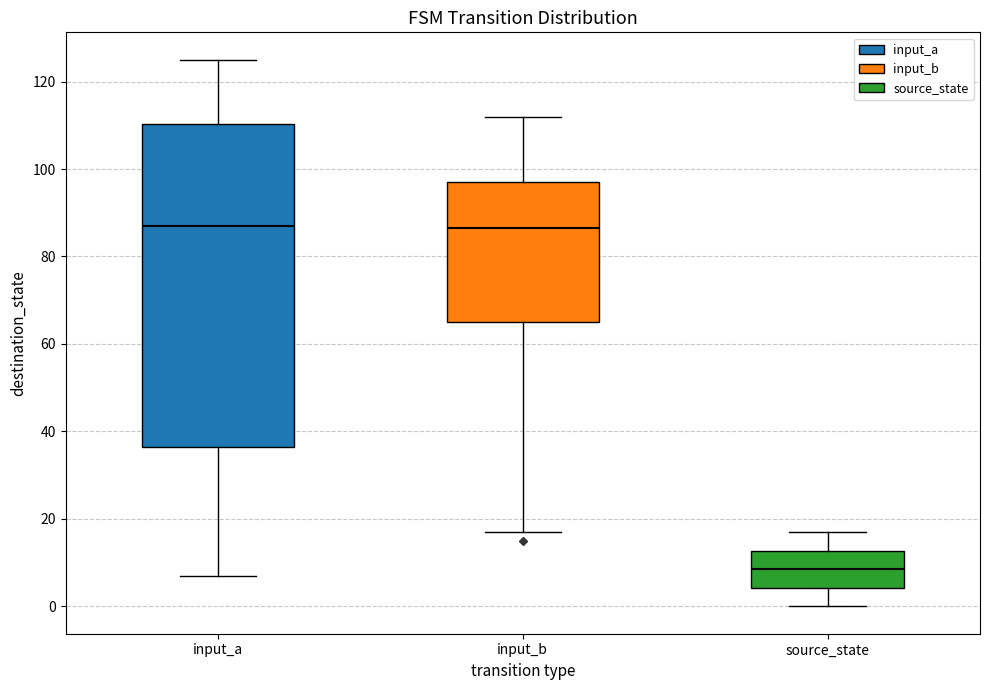

Reading left to right, read every box against the y-axis: the position of its median line, the range the box covers, and the ends of its whiskers. The values are not printed on the chart, so give them approximately, as read against the axis.

input_a: median 88, box 36 to 110, whiskers 8 to 126
input_b: median 86, box 66 to 98, whiskers 18 to 112
source_state: median 8, box 4 to 12, whiskers 0 to 18